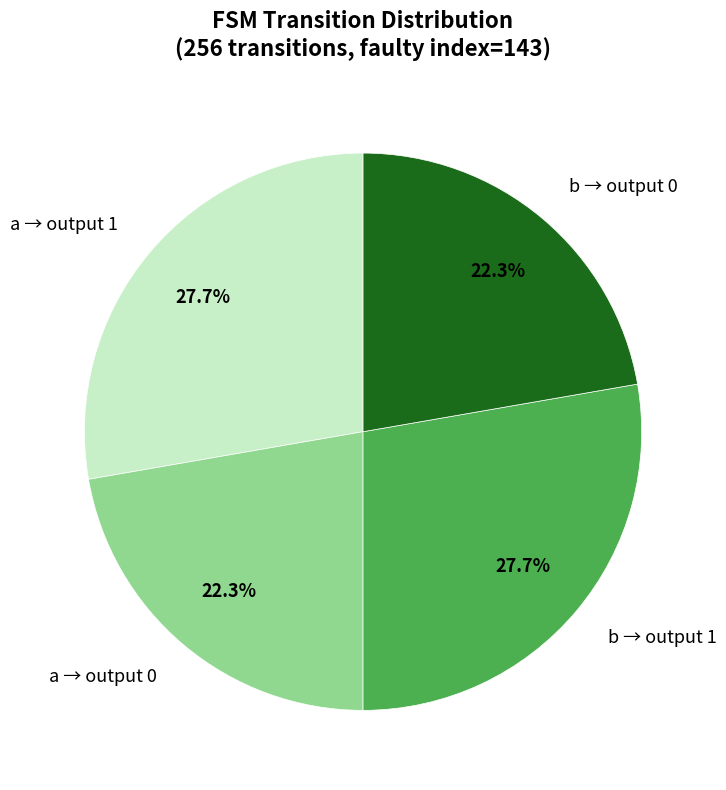

To the nearest percent, what is the average slice percentage?

25%